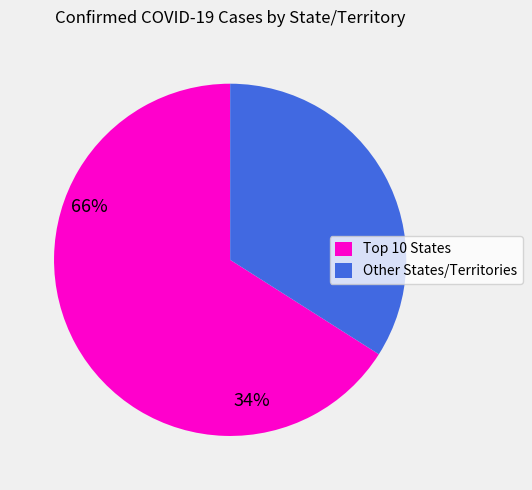

Count the number of slices in the pie.

2